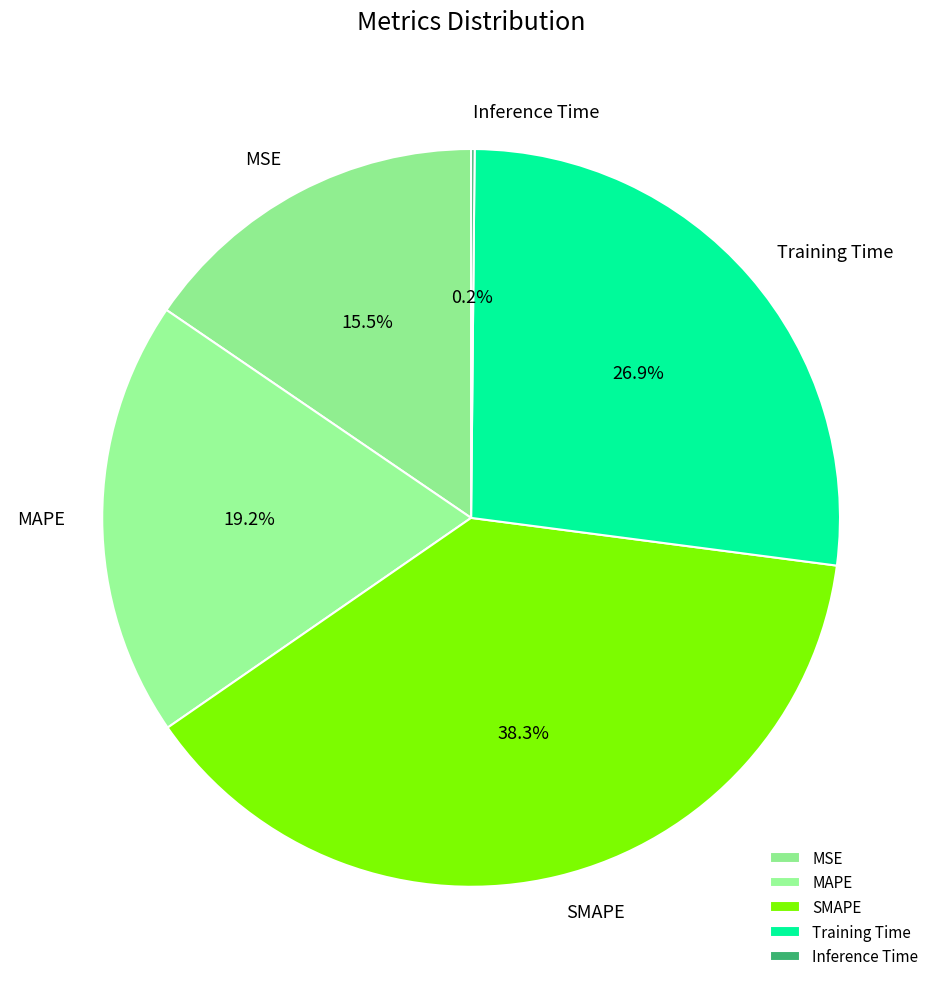

What portion of the pie excludes MAPE?

80.8%